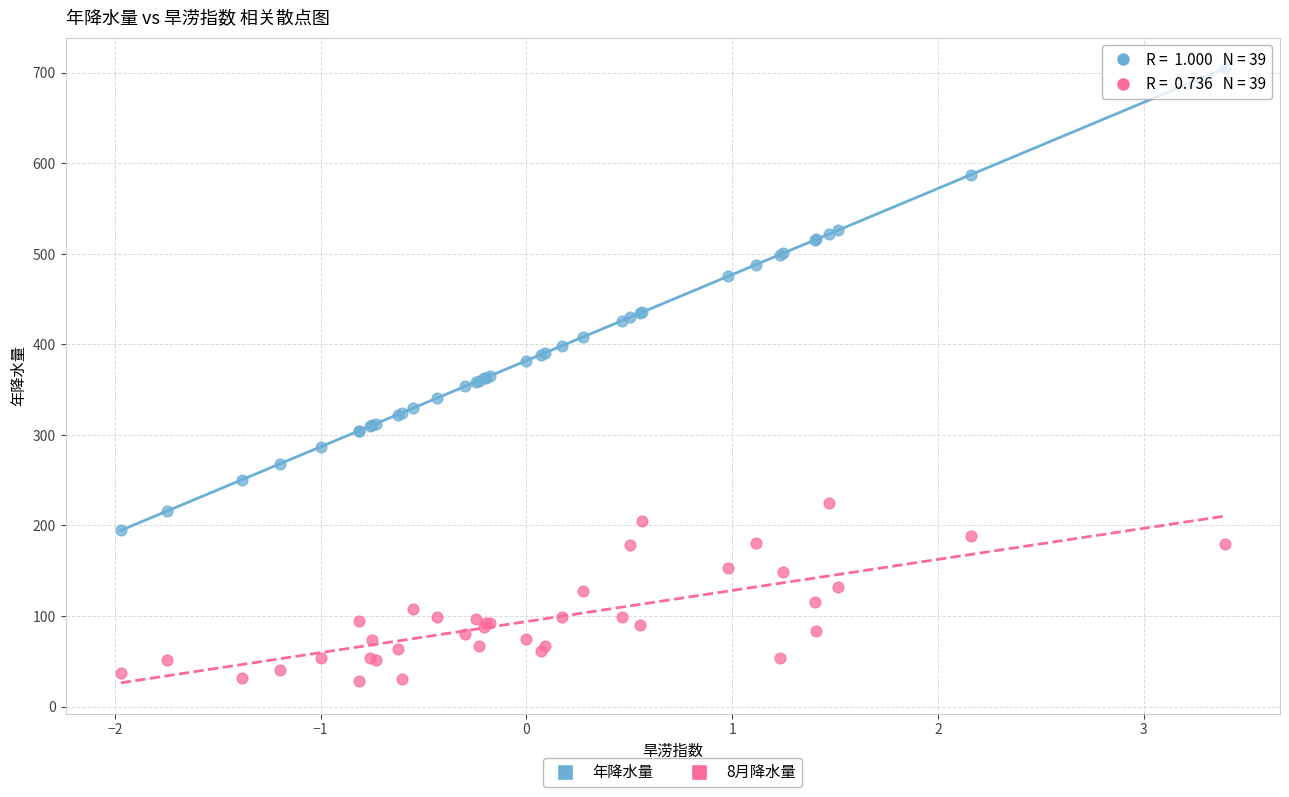

Which series reaches the maximum Y coordinate?

年降水量